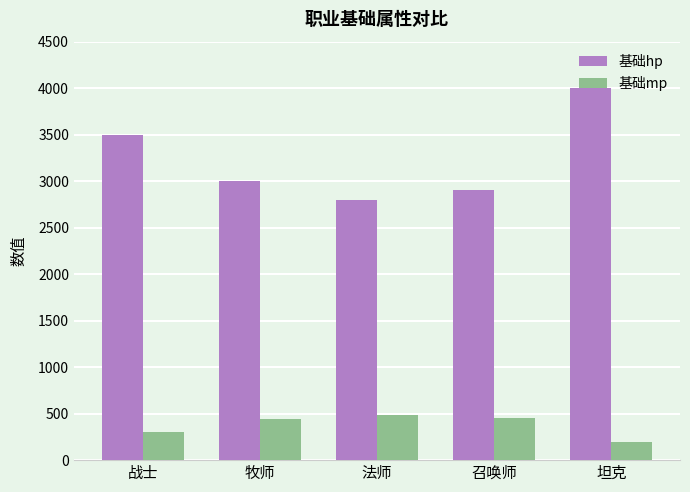

Which series has the largest range (max minus min)?

基础hp